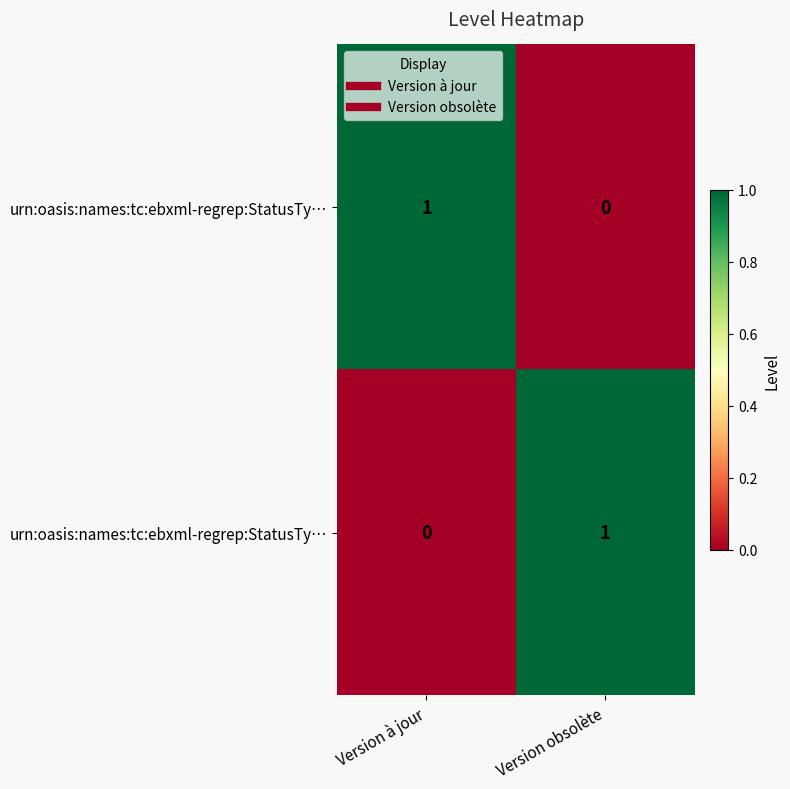

How many data points does each series have?

2